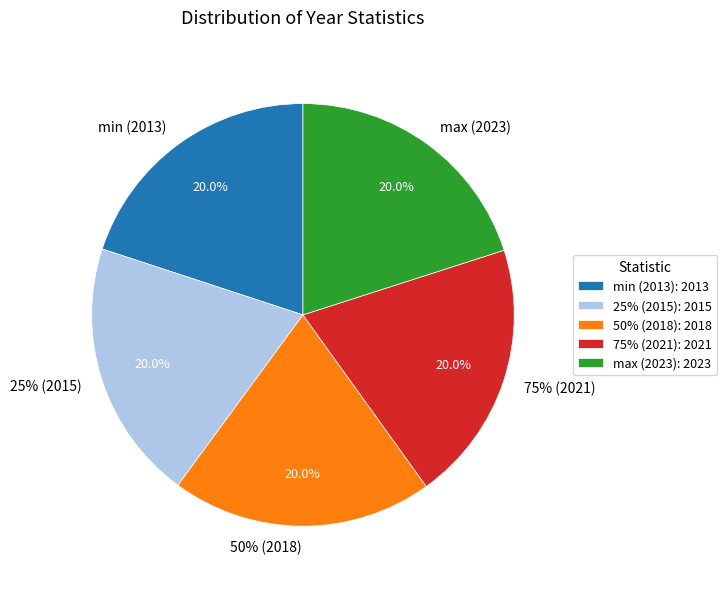

Which has a higher value, min (2013) or 50% (2018)?

50% (2018)